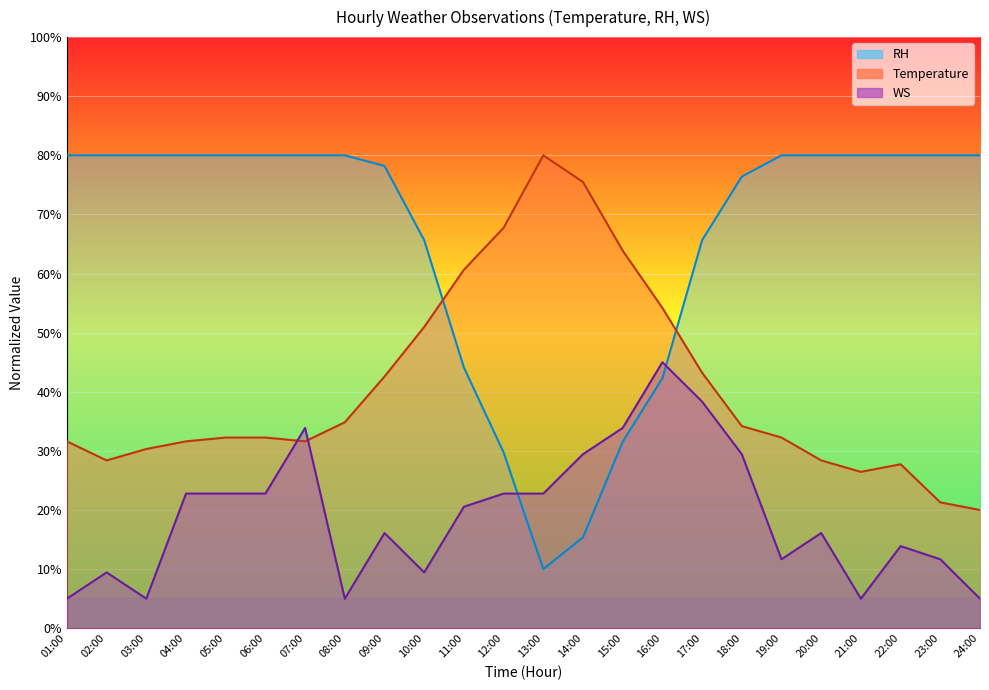

Which series has the widest spread of values?

RH